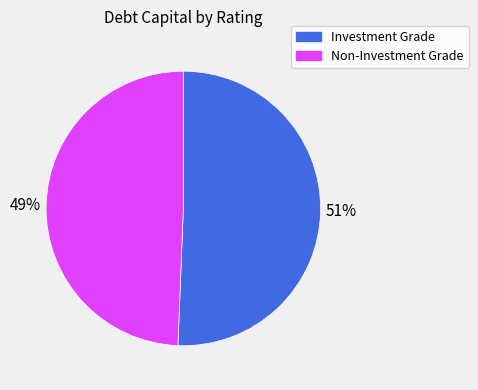

To the nearest percent, what is the average slice percentage?

50%